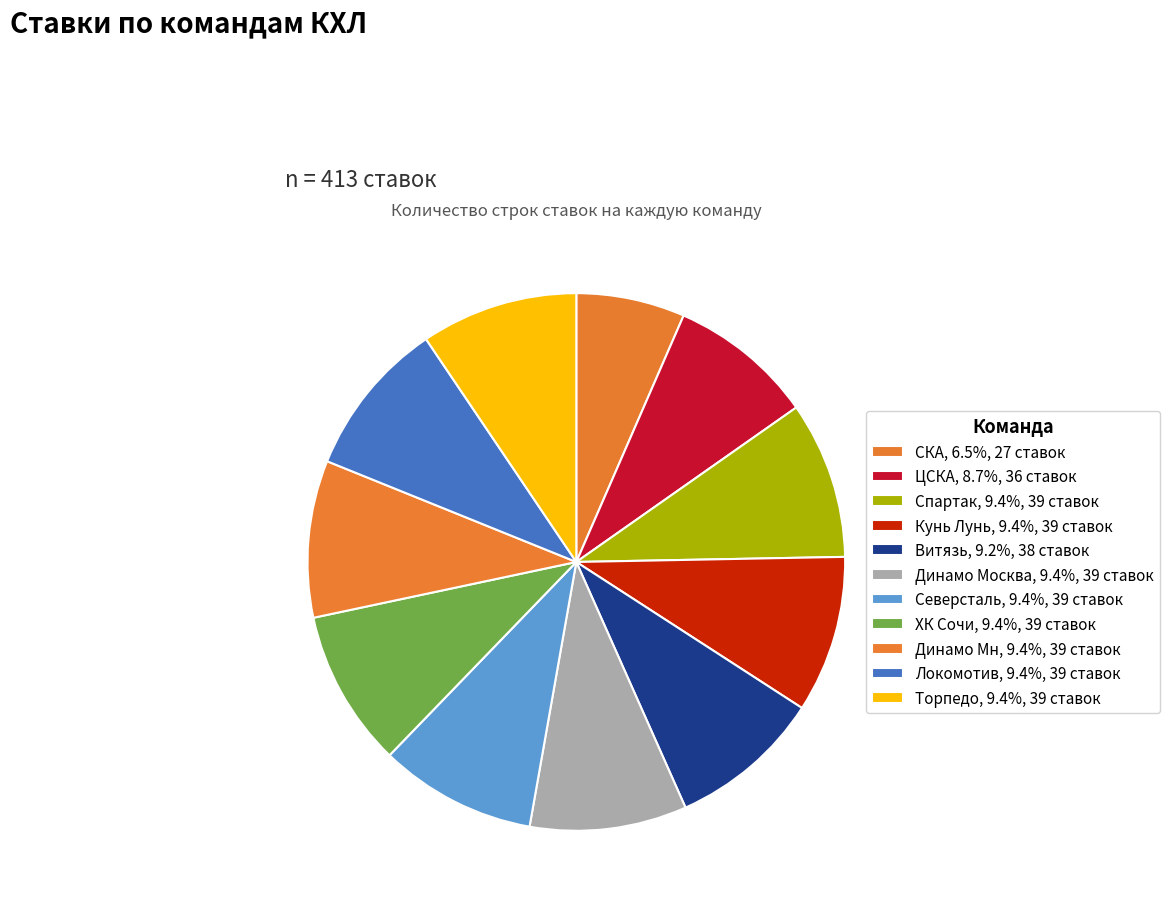

How many segments does this pie chart have?

11